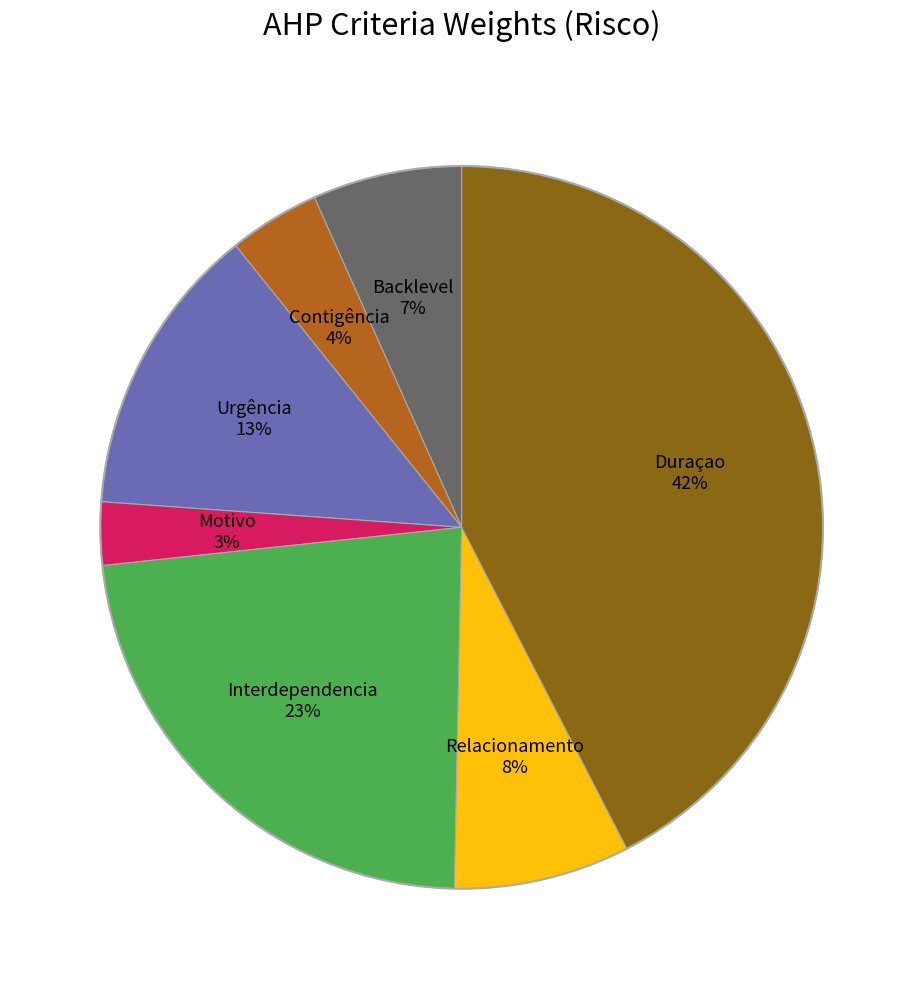

Is there a majority slice in this chart?

No